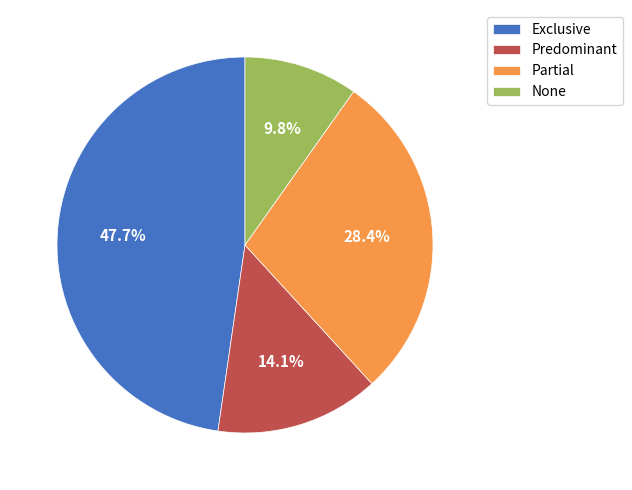

Is it true that Exclusive is 41% of the pie?

False